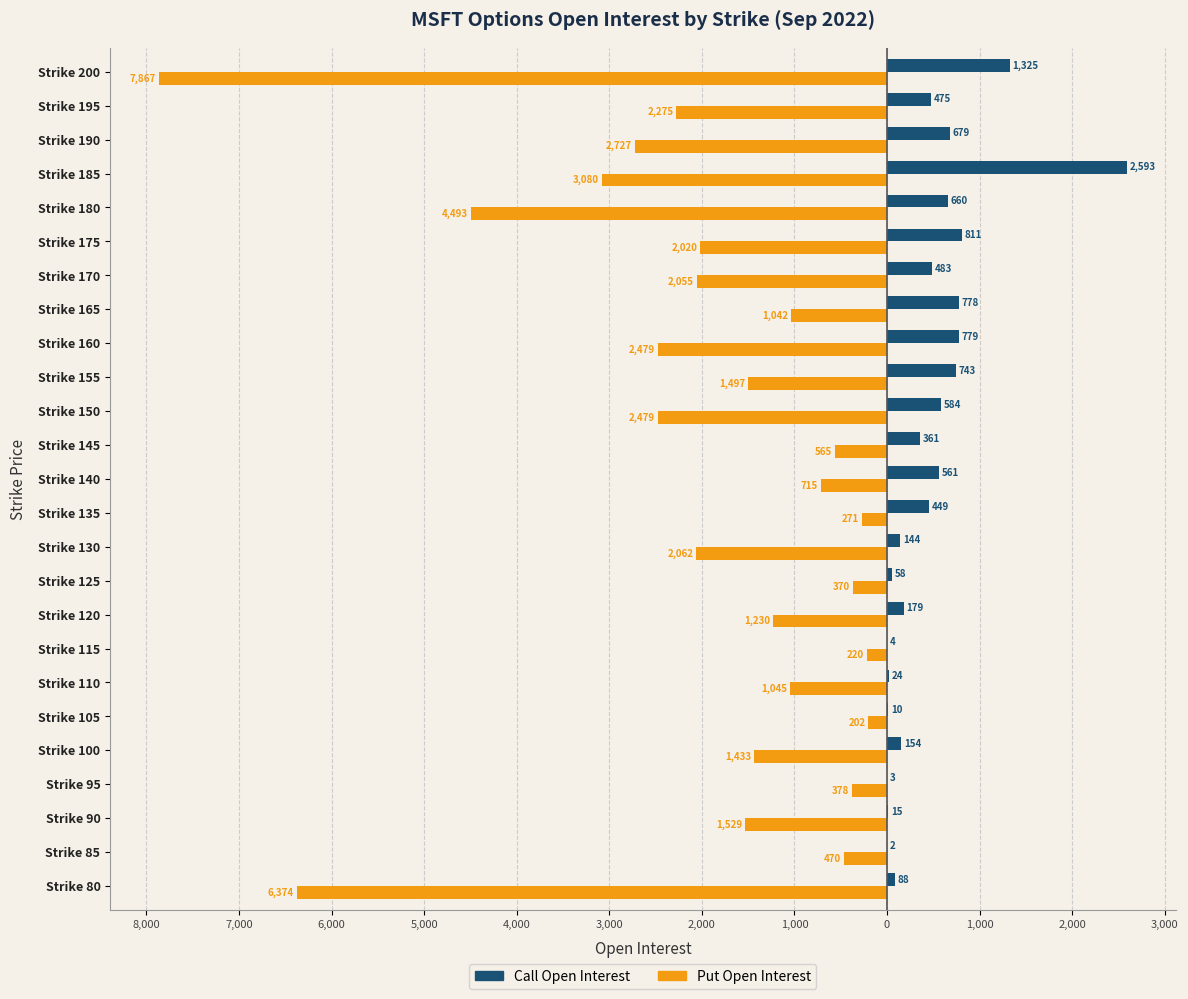

What are all the series names shown in the legend?

Call Open Interest, Put Open Interest